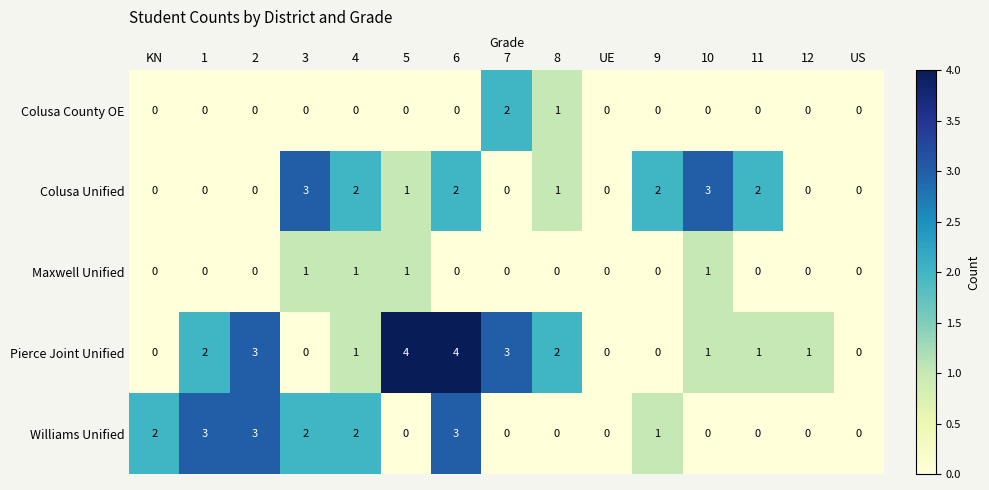

Is it true that Colusa Unified equals 2 at 9?

True